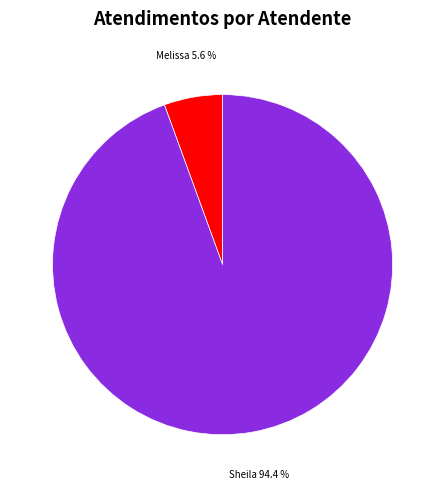

To the nearest percent, what is the average slice percentage?

50%